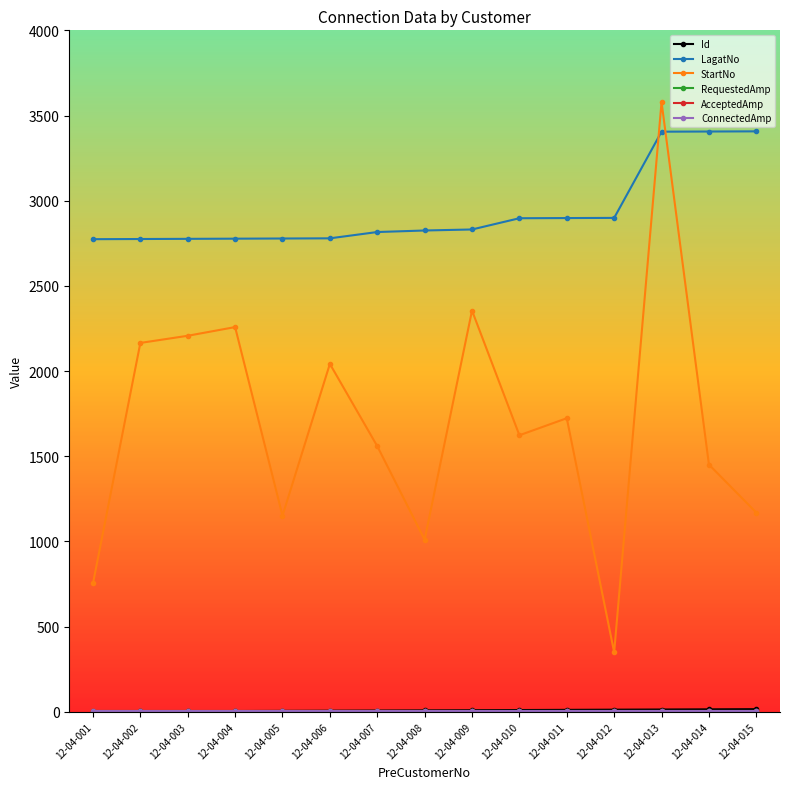

What is the maximum value shown in the chart?

3579